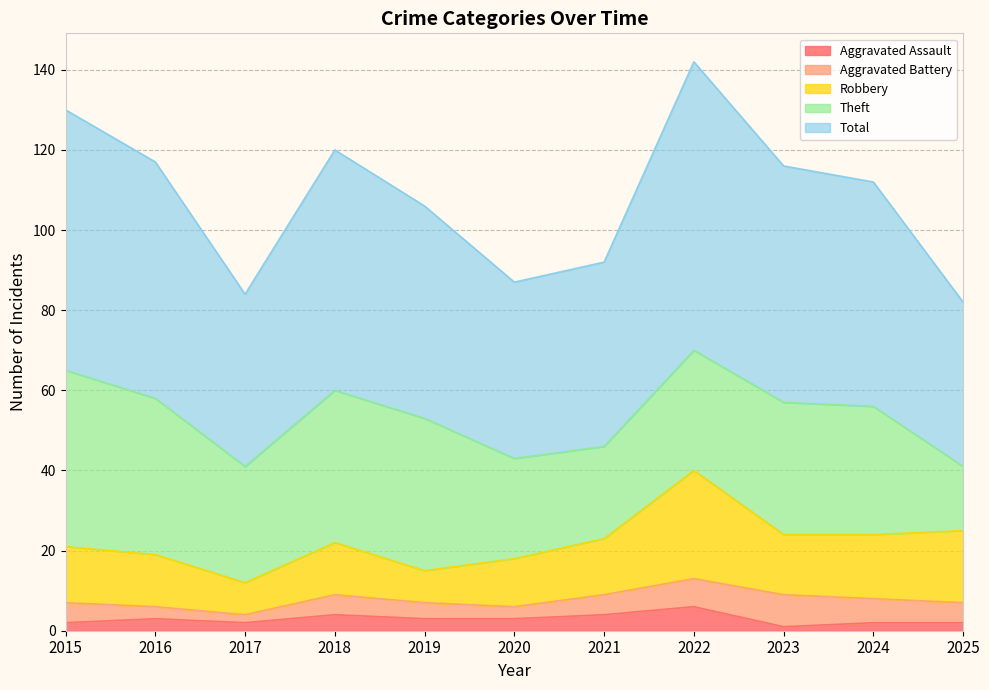

What are all the series names shown in the legend?

Aggravated Assault, Aggravated Battery, Robbery, Theft, Total